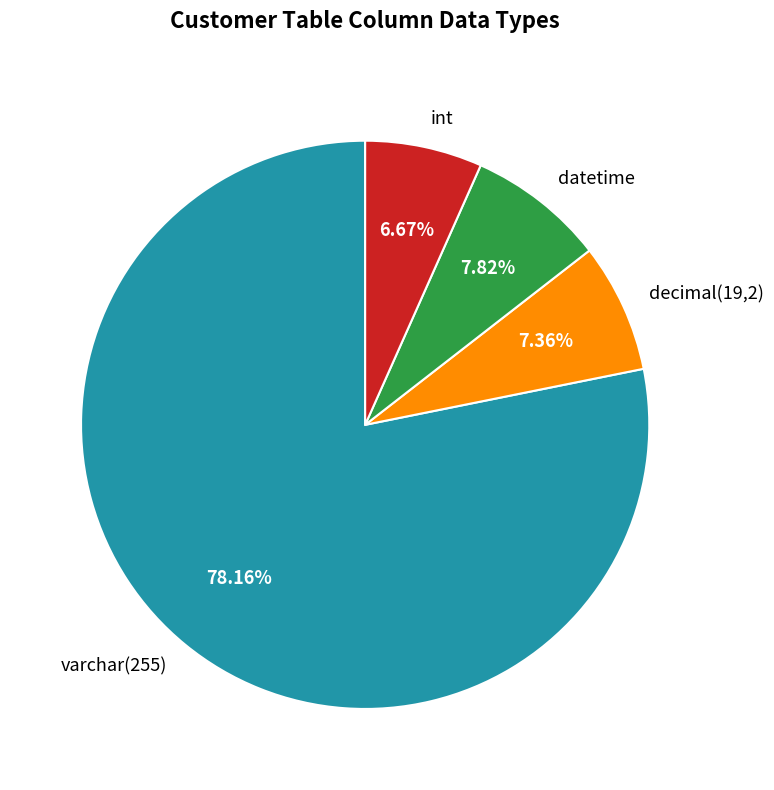

Does varchar(255) represent more than half of the total?

Yes